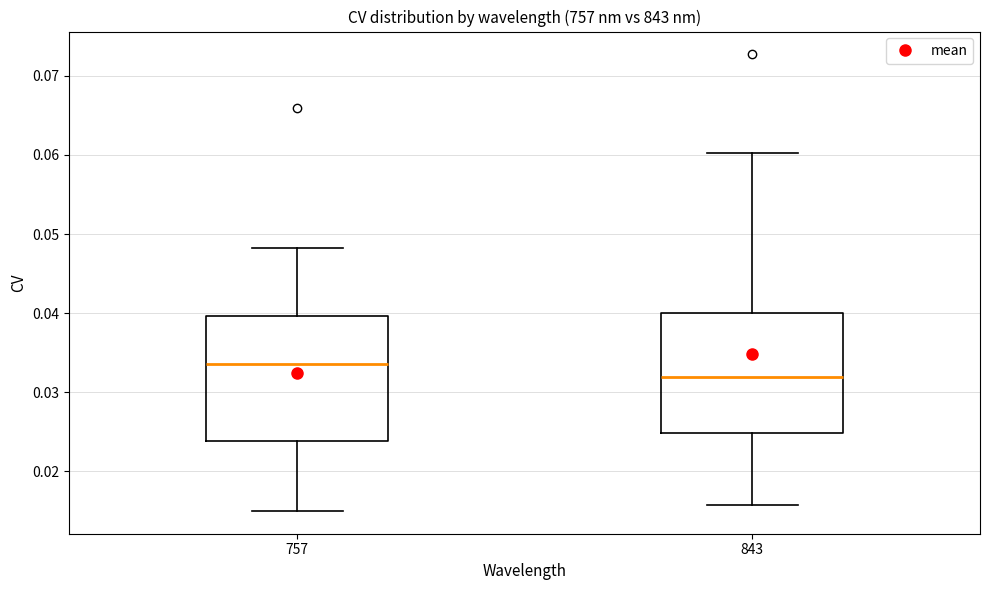

Which box has the lowest median line?

843